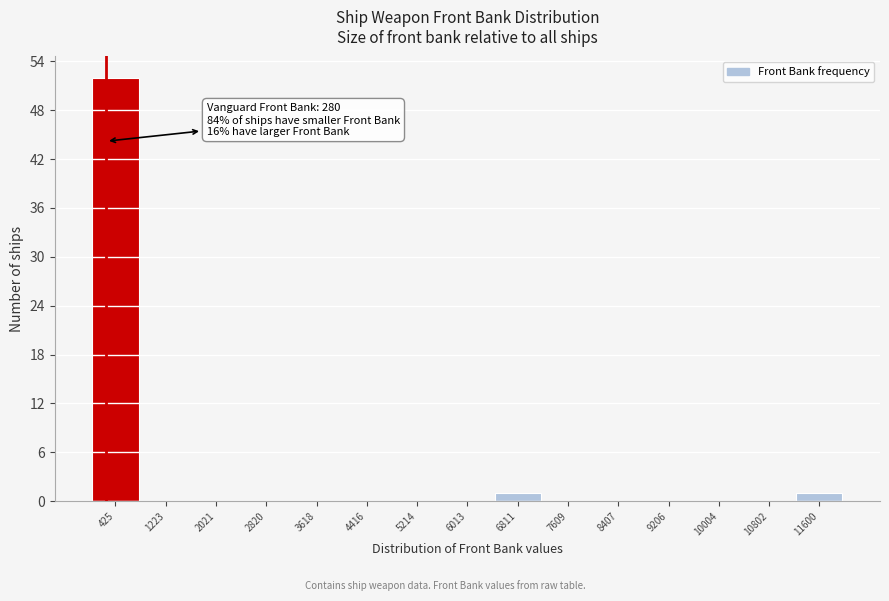

Which range on the x-axis has the tallest bar?

0 to 800